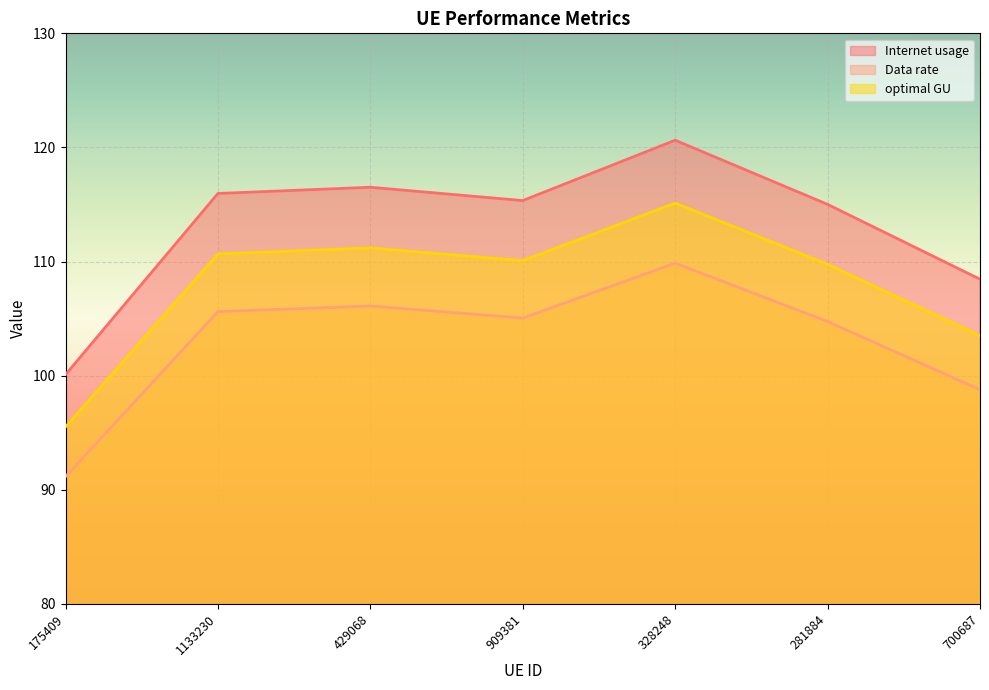

What is the smallest value displayed?

91.2